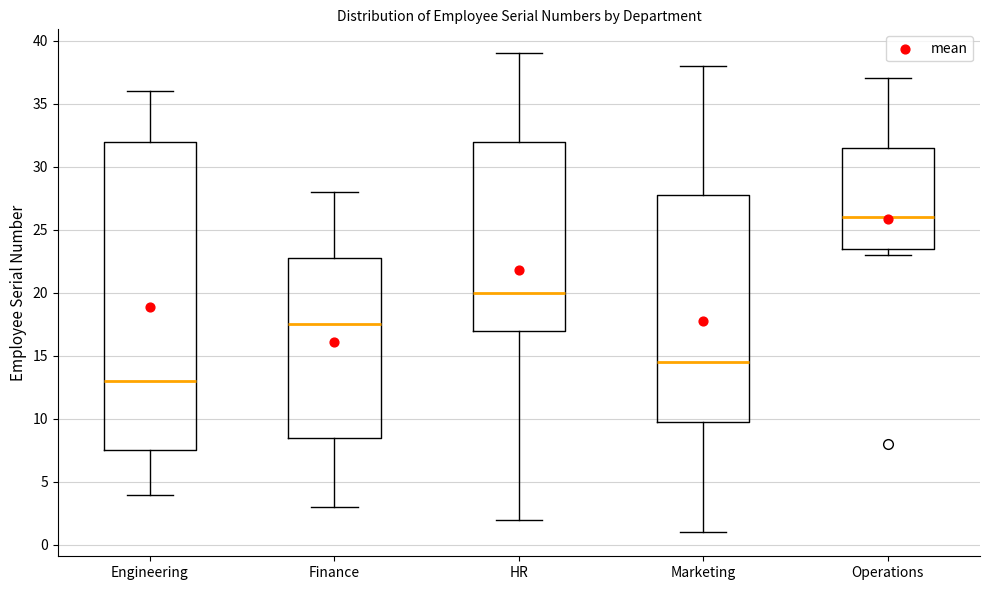

Where does the upper whisker of the box for Engineering end on the y-axis? The values are not printed on the chart, so give them approximately, as read against the axis.

36.0